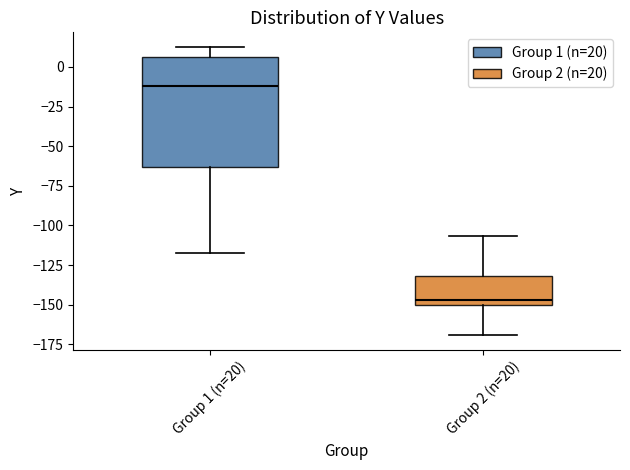

Which box has the highest median line?

Group 1 (n=20)